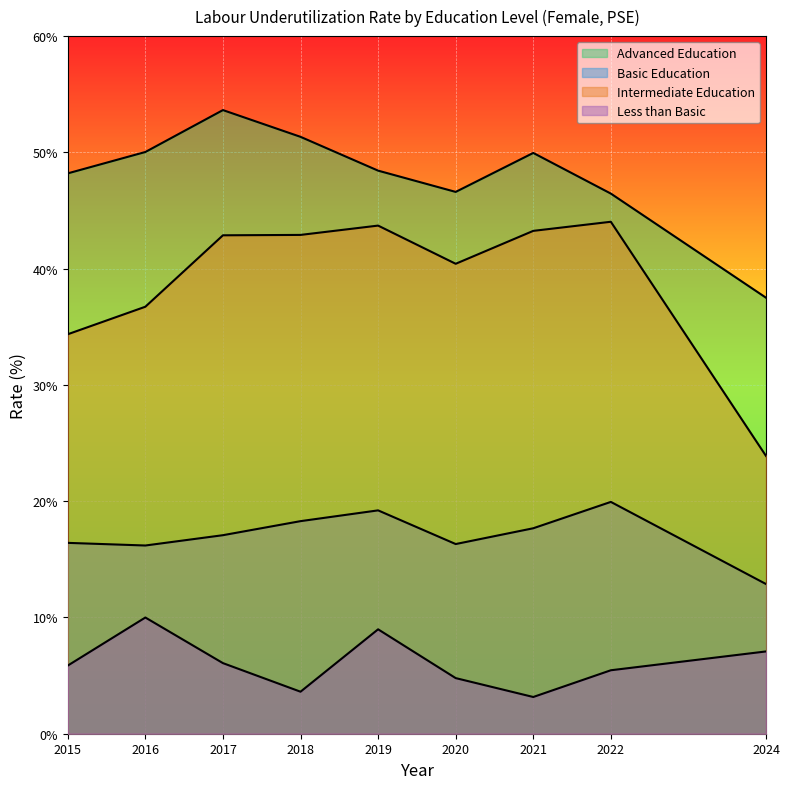

What is the value of the Less than Basic point at the 9th from the left?

7.1